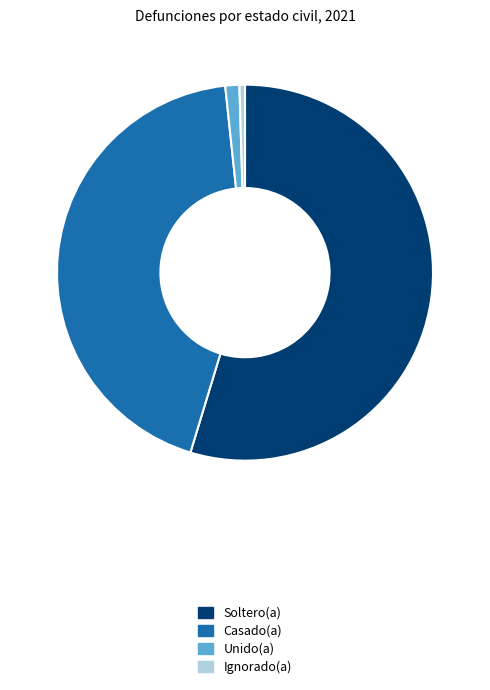

Does Unido(a) represent more than half of the total?

No